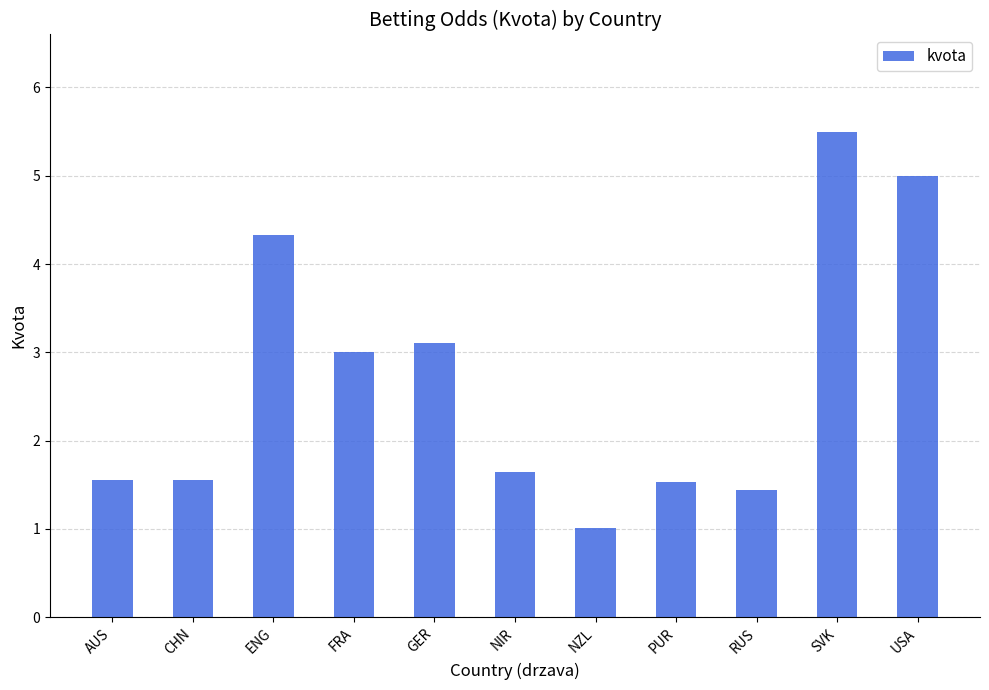

Which label corresponds to the largest value in the chart?

SVK